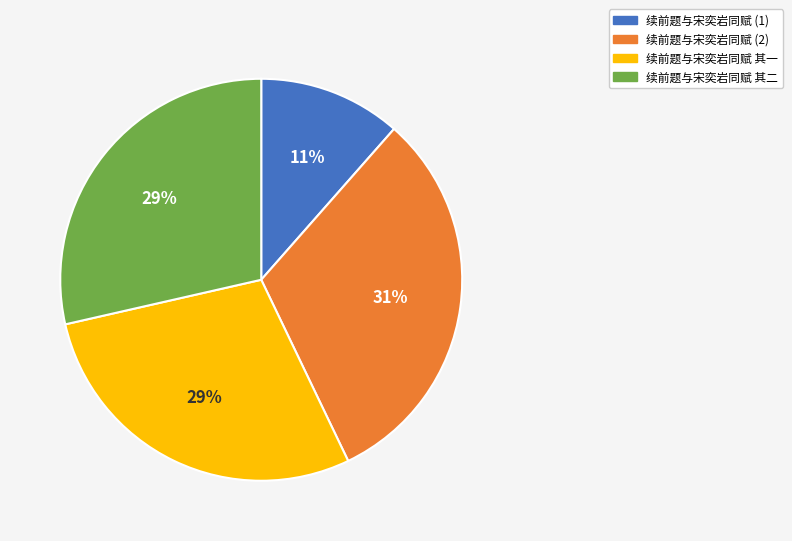

Do 续前题与宋奕岩同赋 (2) and 续前题与宋奕岩同赋 (1) together represent more than half of the pie?

No